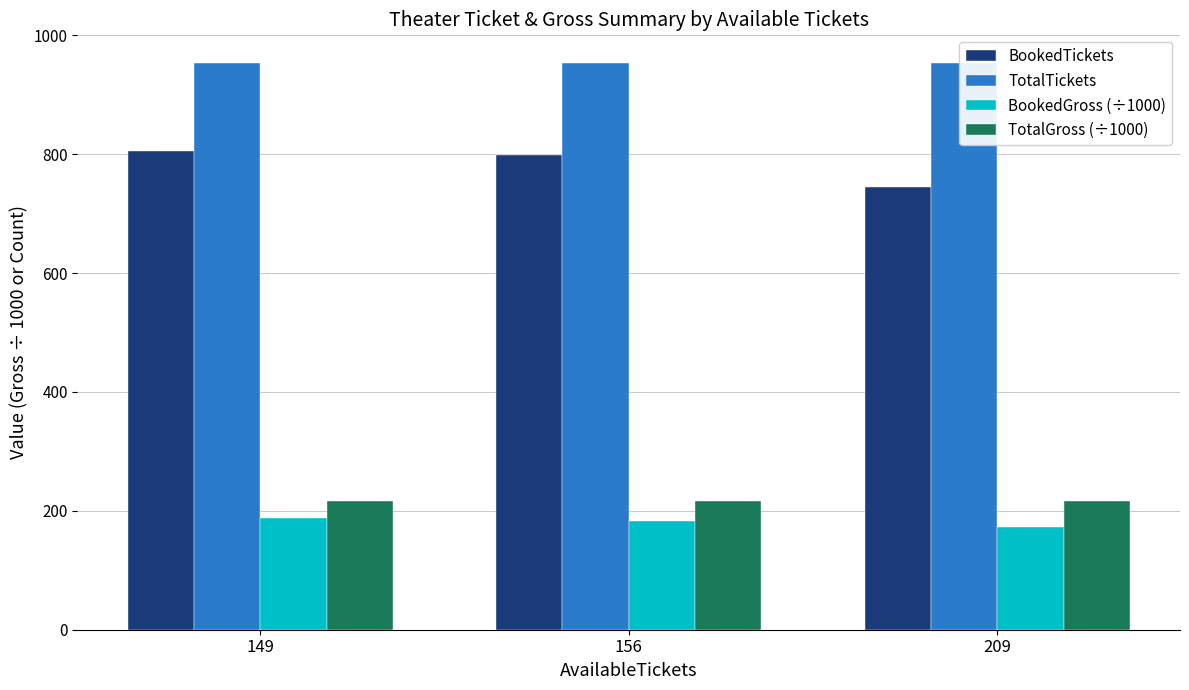

How many bars are there in each group?

4